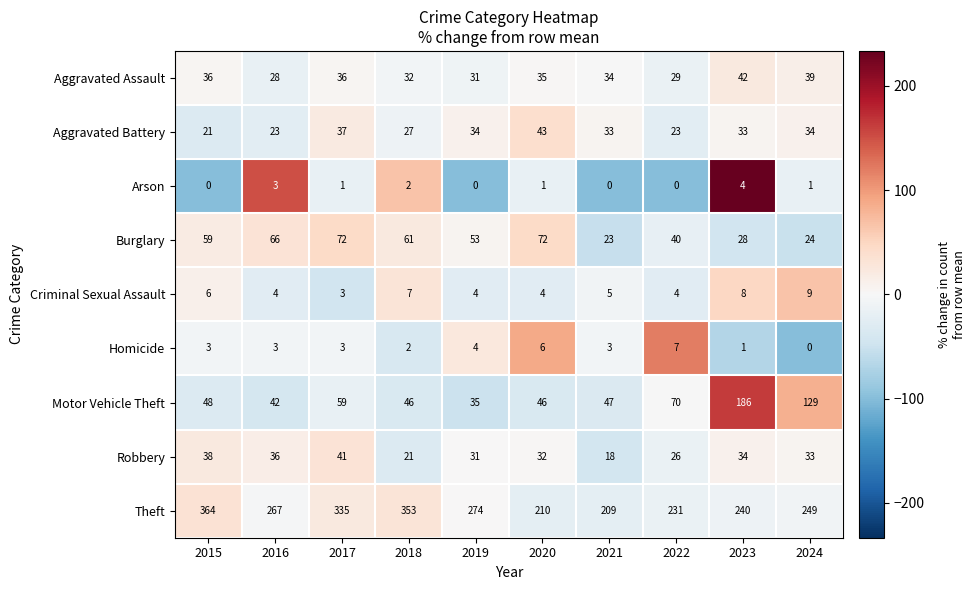

What value does the Homicide series have at 2020?

6